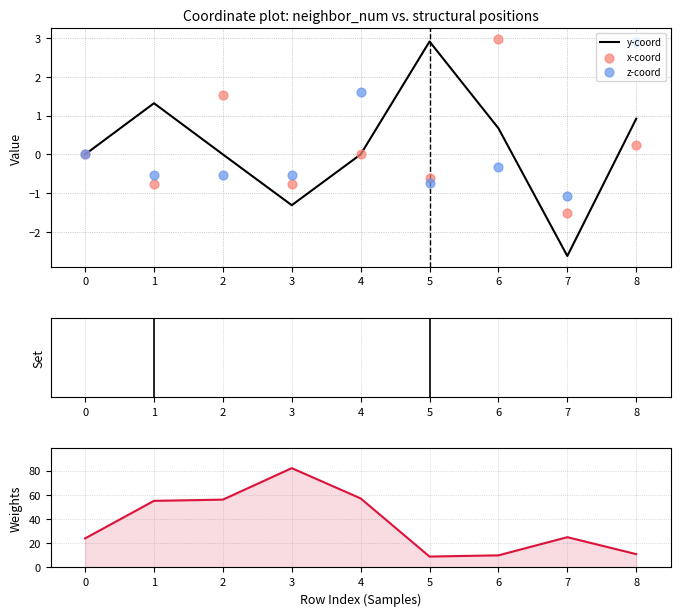

Which series contains the highest Y value?

isite